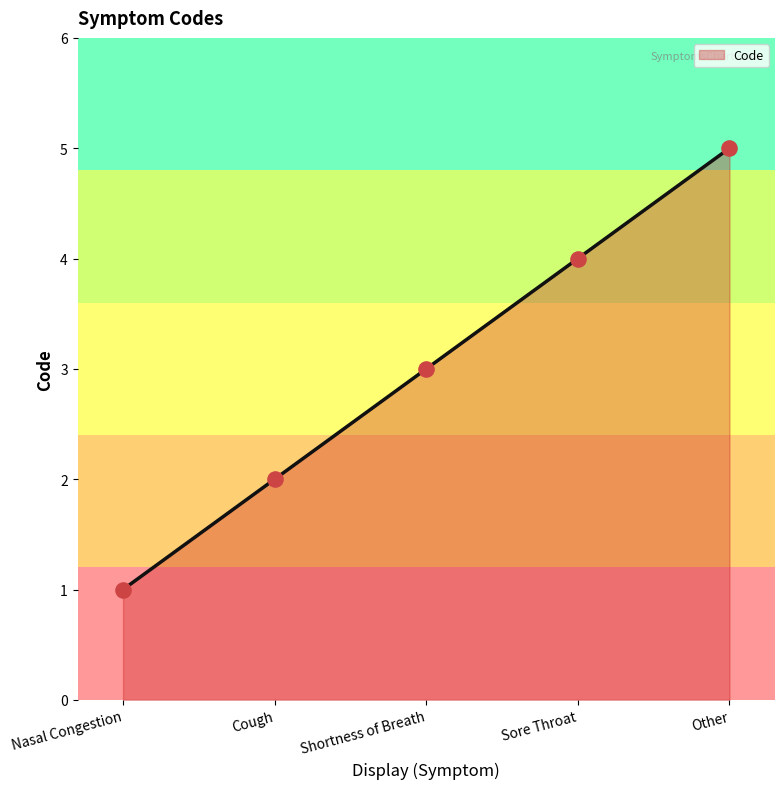

Which has a higher value, Nasal Congestion or Shortness of Breath?

Shortness of Breath